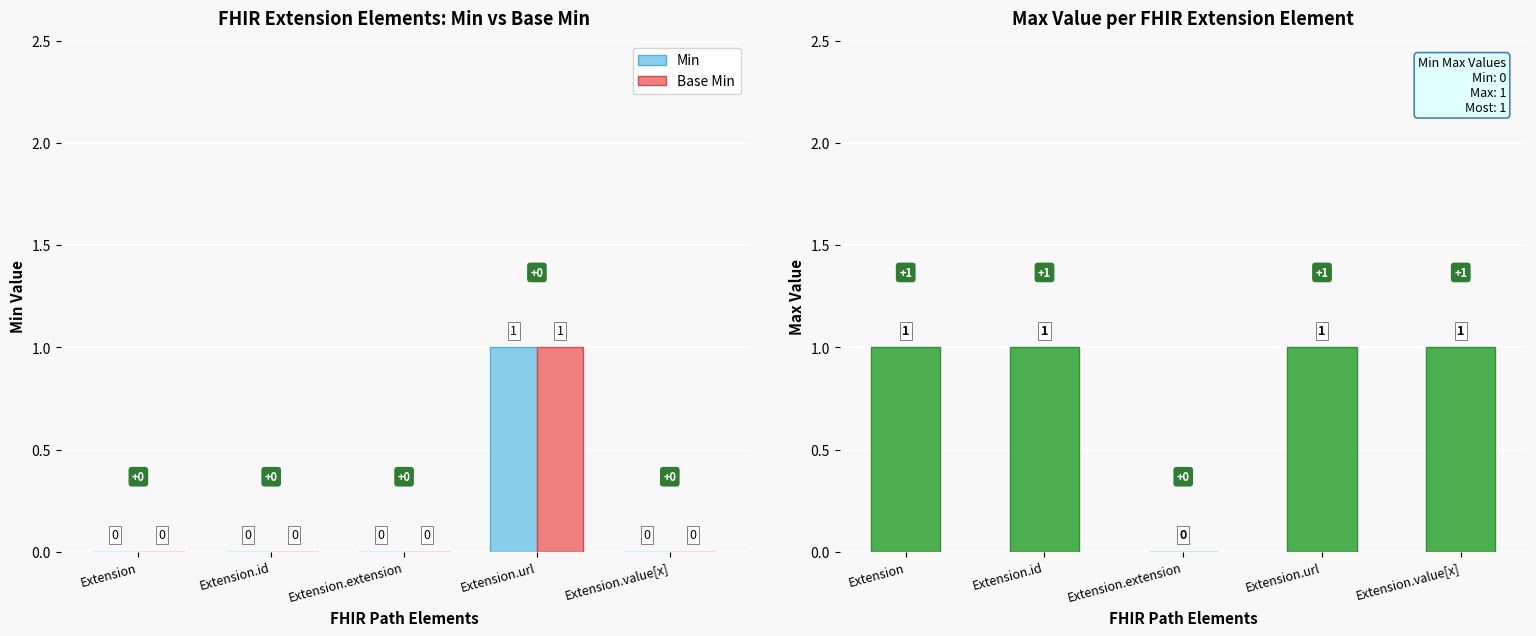

At which category is the sum across all series the highest?

Extension.url